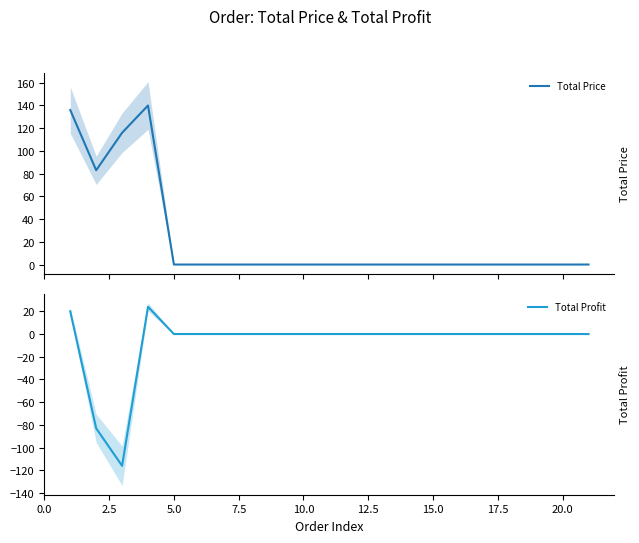

True or false: Total Price and Total Profit cross at least once.

False